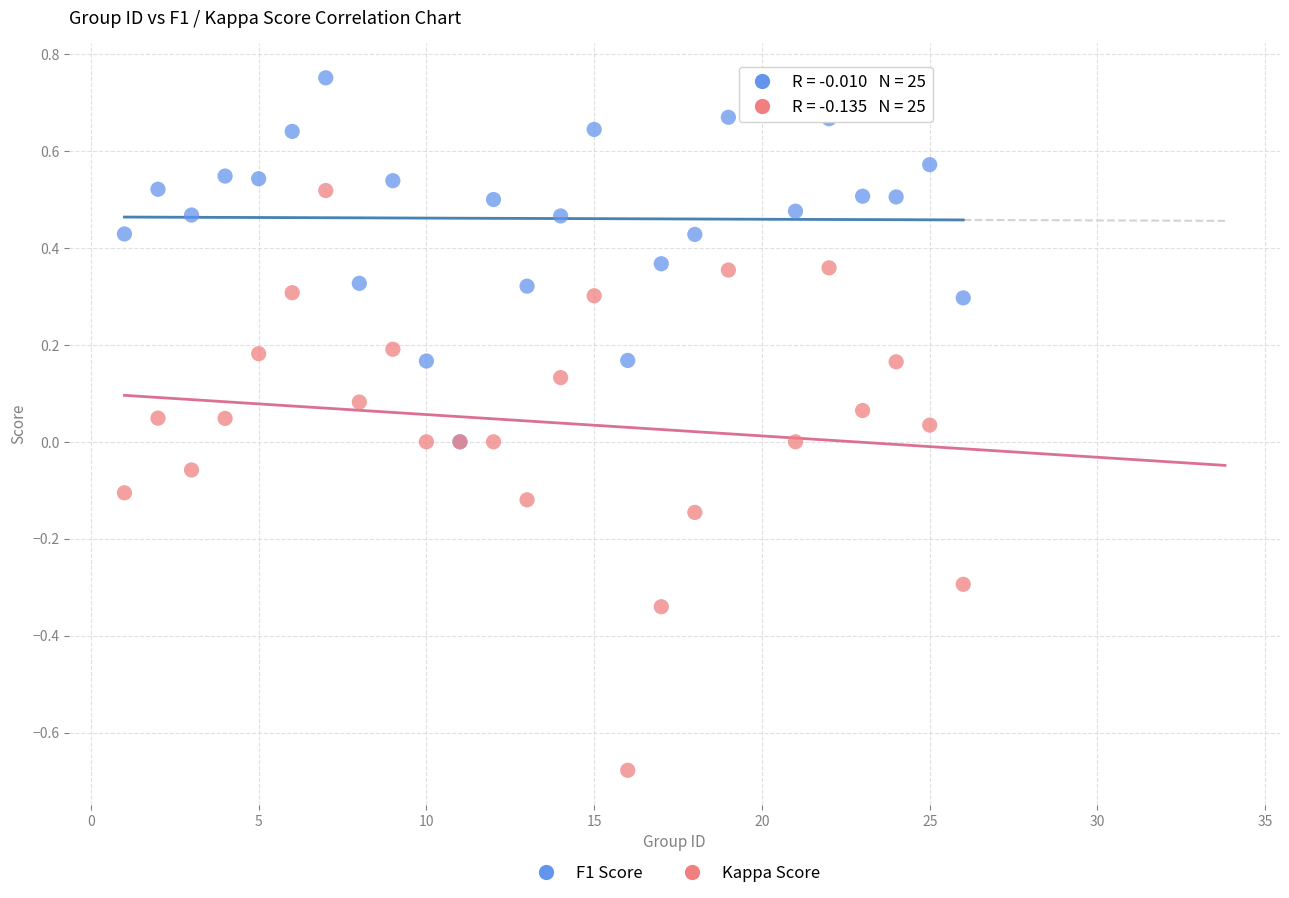

What are all the series names shown in the legend?

F1 Score, Kappa Score